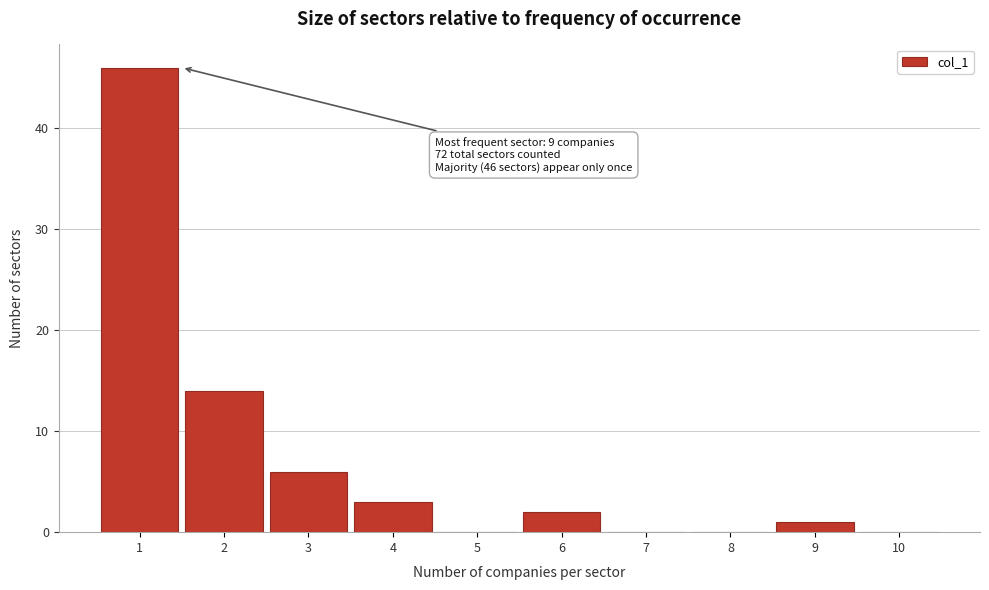

Which range on the x-axis has the tallest bar?

0.5 to 1.5